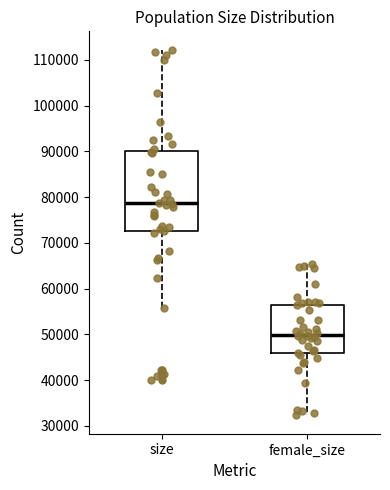

Reading left to right, read every box against the y-axis: the position of its median line, the range the box covers, and the ends of its whiskers. The values are not printed on the chart, so give them approximately, as read against the axis.

size: median 79000, box 73000 to 90000, whiskers 56000 to 112000
female_size: median 50000, box 46000 to 56000, whiskers 32000 to 65000